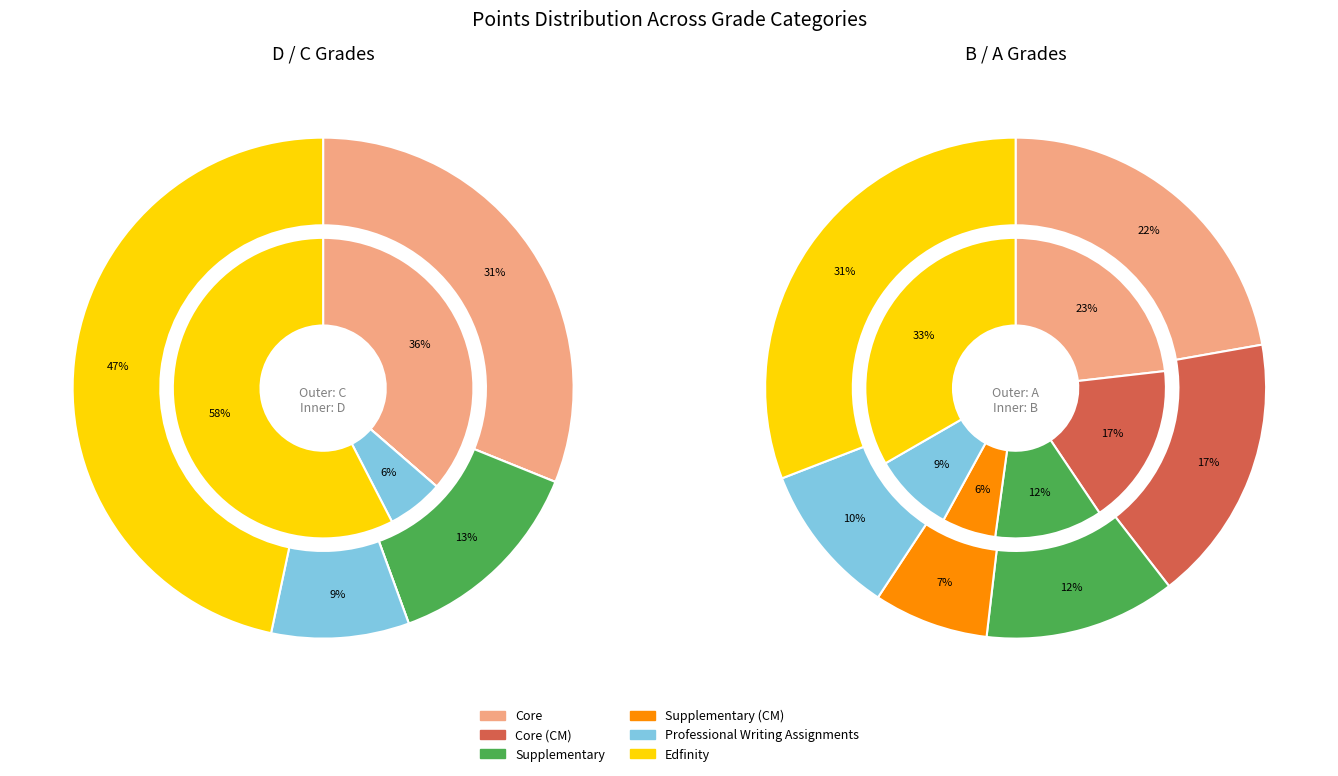

At Professional Writing Assignments, list the series in order from largest to smallest.

A, B, C, D